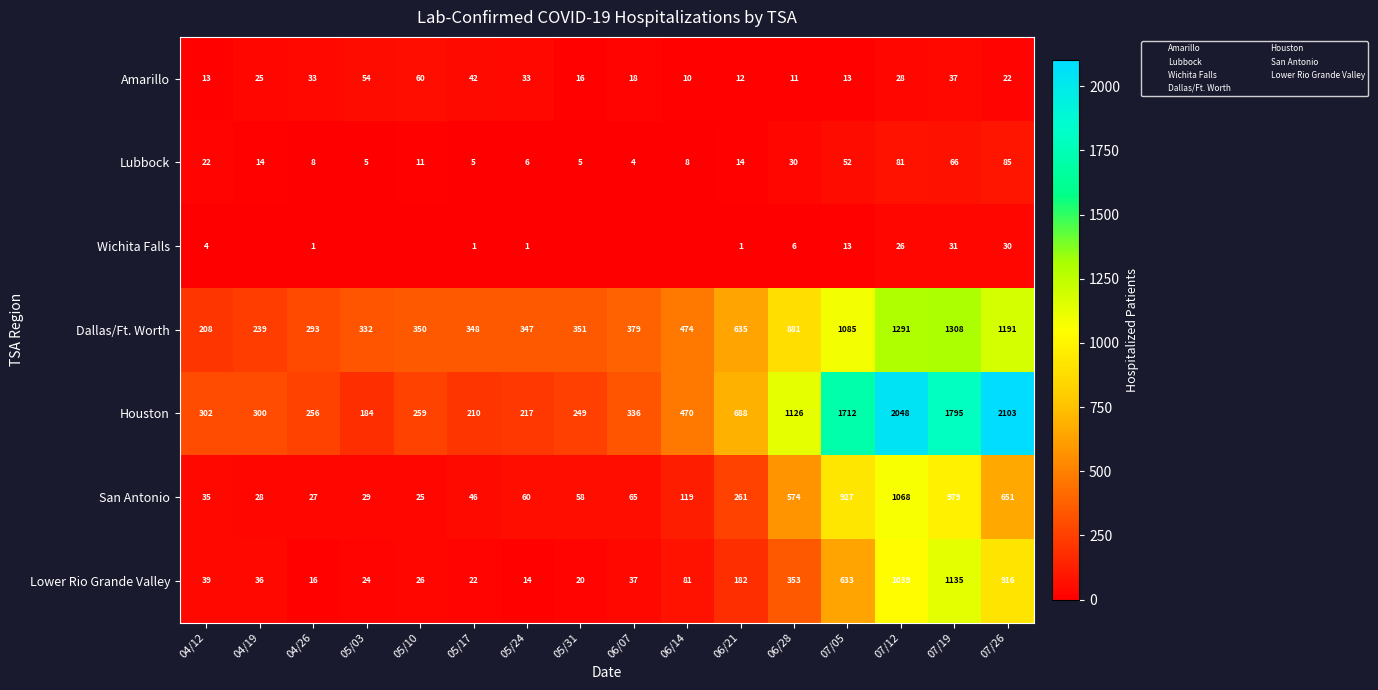

What is the average value of the Dallas/Ft. Worth series?

607